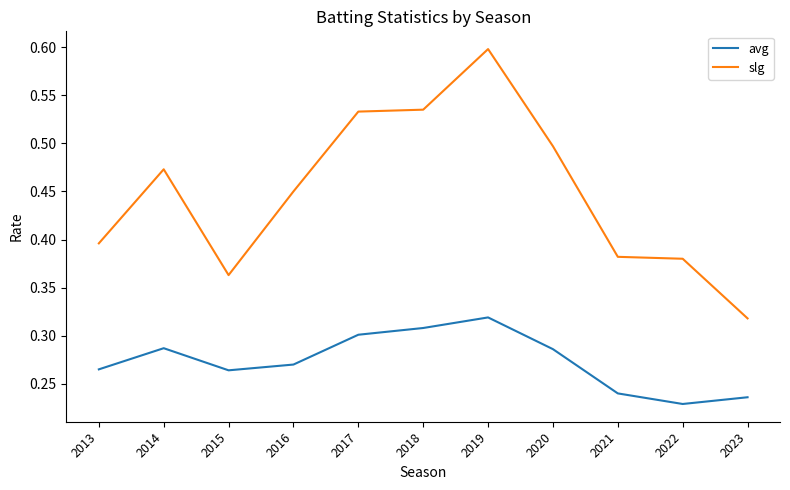

How many slg values are between 0 and 1?

11